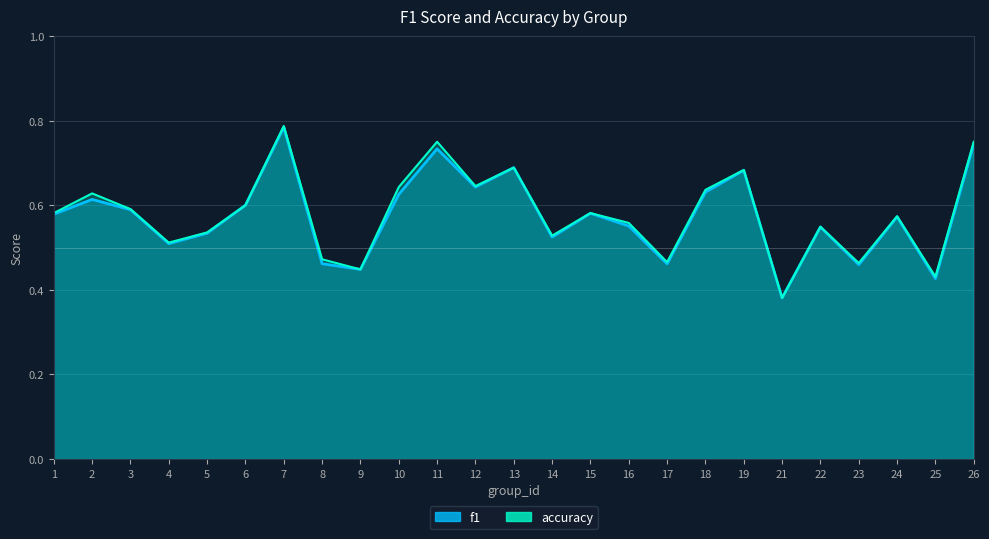

Is the value of f1 at 9 greater than the value of accuracy at 22?

No